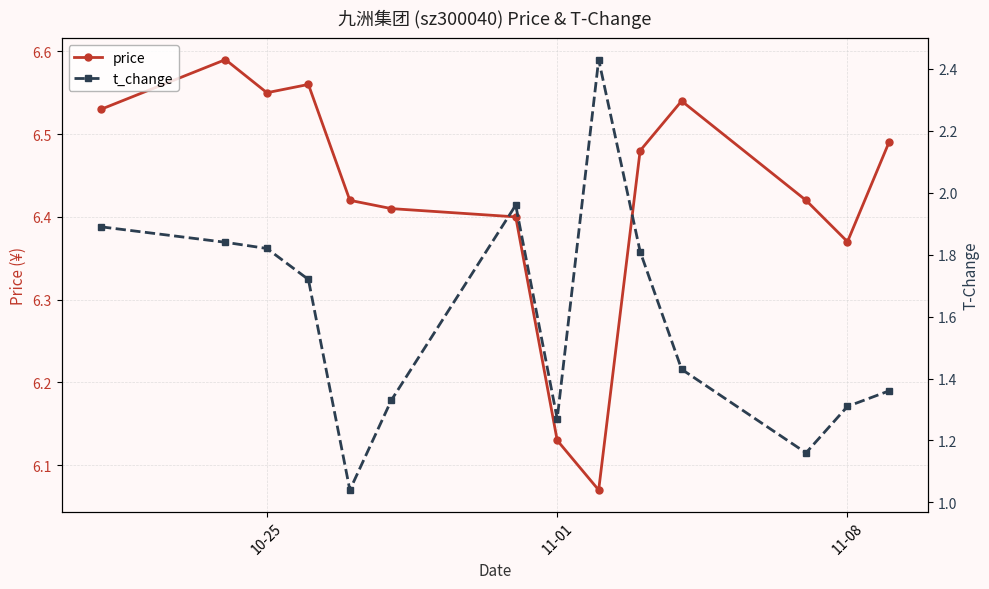

How many series are shown in this chart?

2